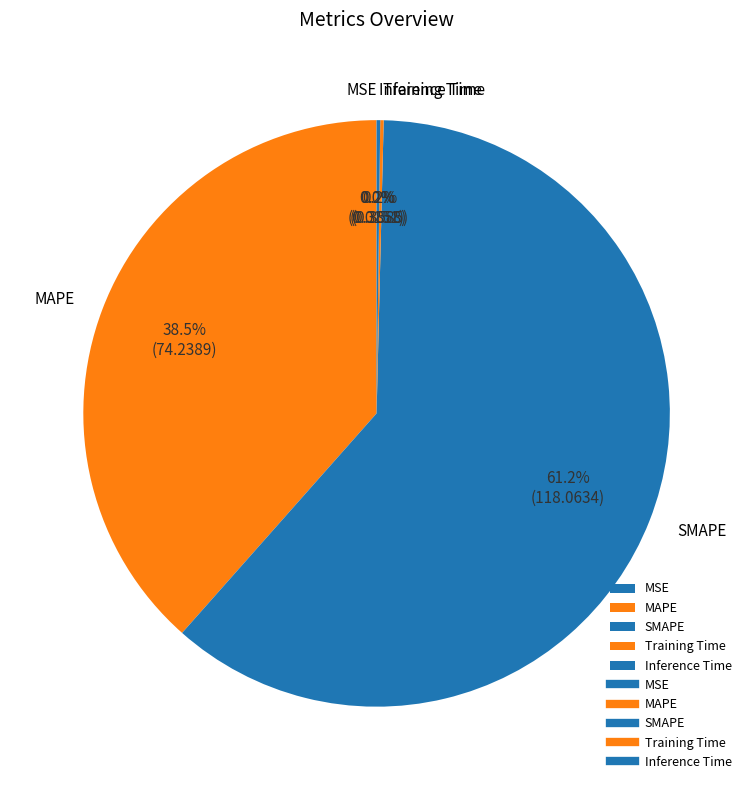

What is the majority slice?

SMAPE